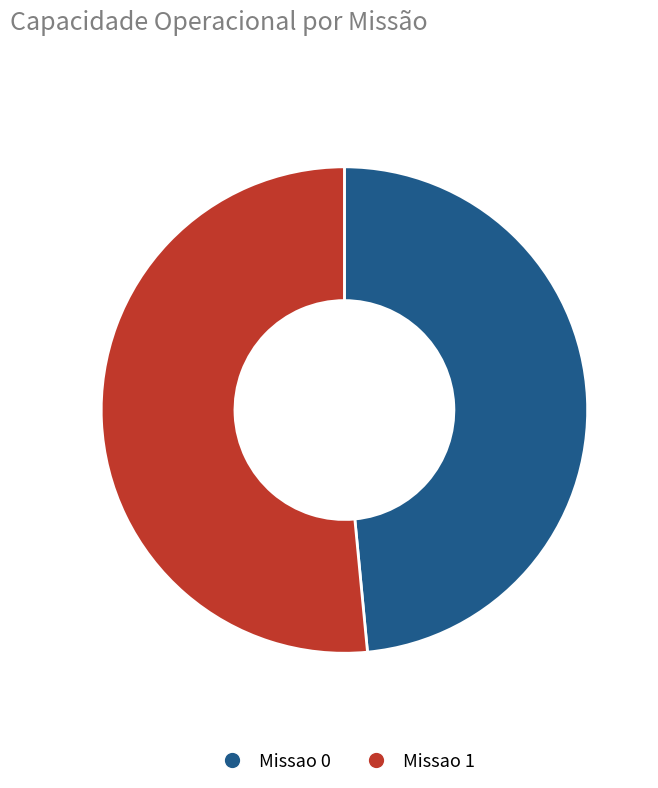

Which has a higher value, Missao 1 or Missao 0?

Missao 1